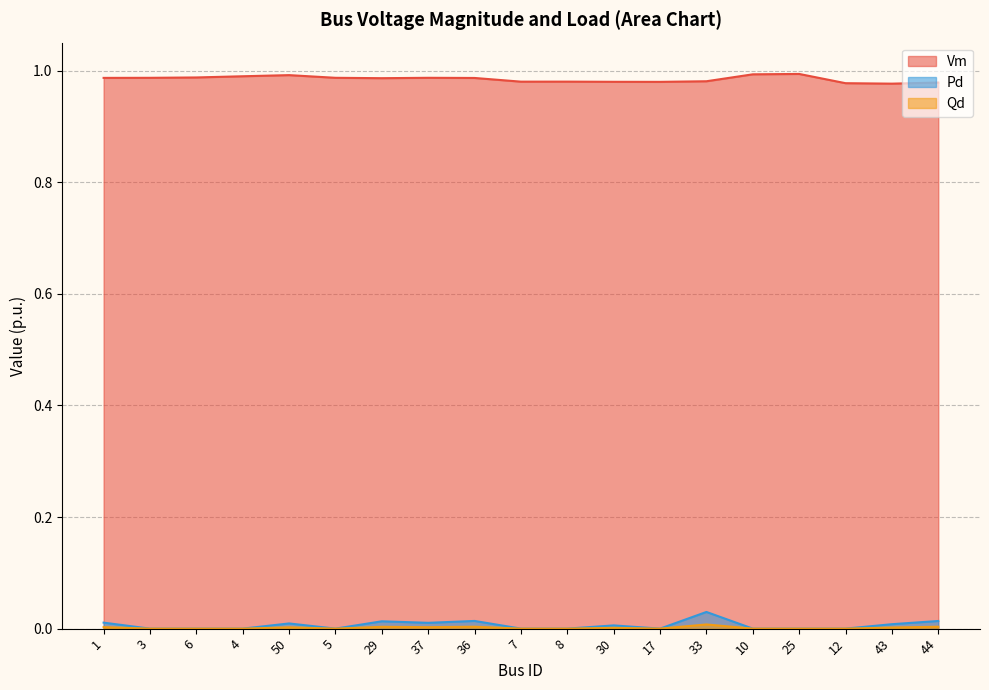

How many values in Qd are above zero?

9